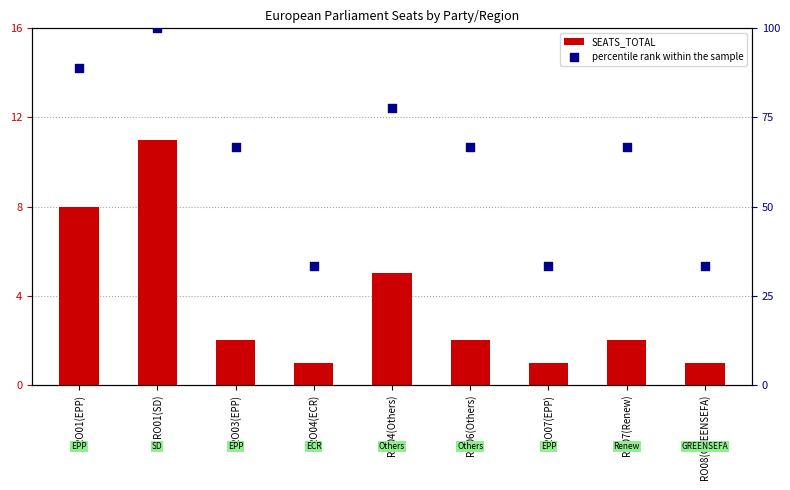

At which category is the sum across all series the highest?

RO01(SD)